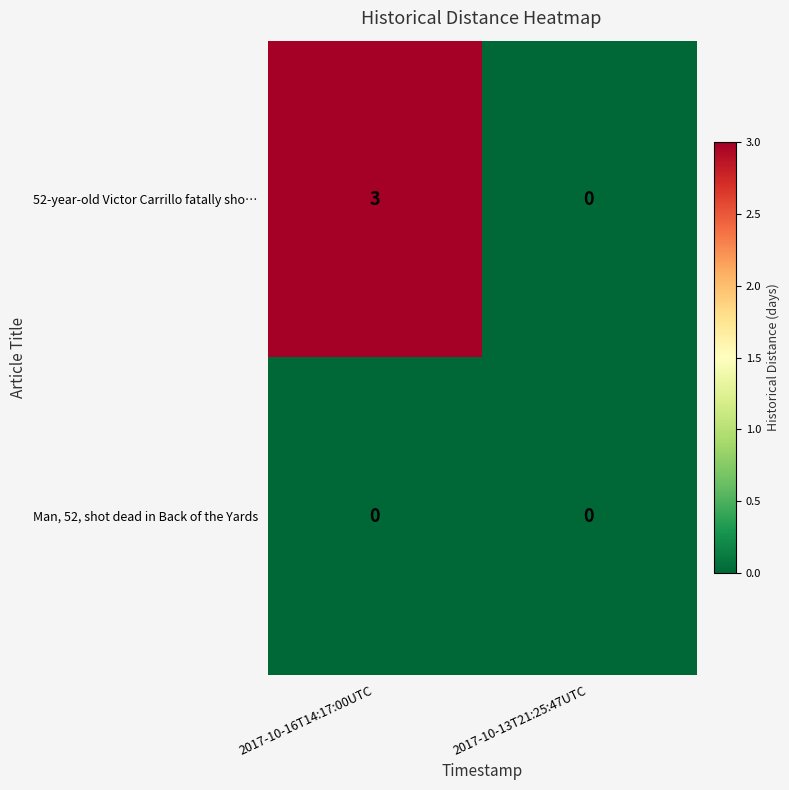

At which category is the sum across all series the highest?

2017-10-16T14:17:00UTC